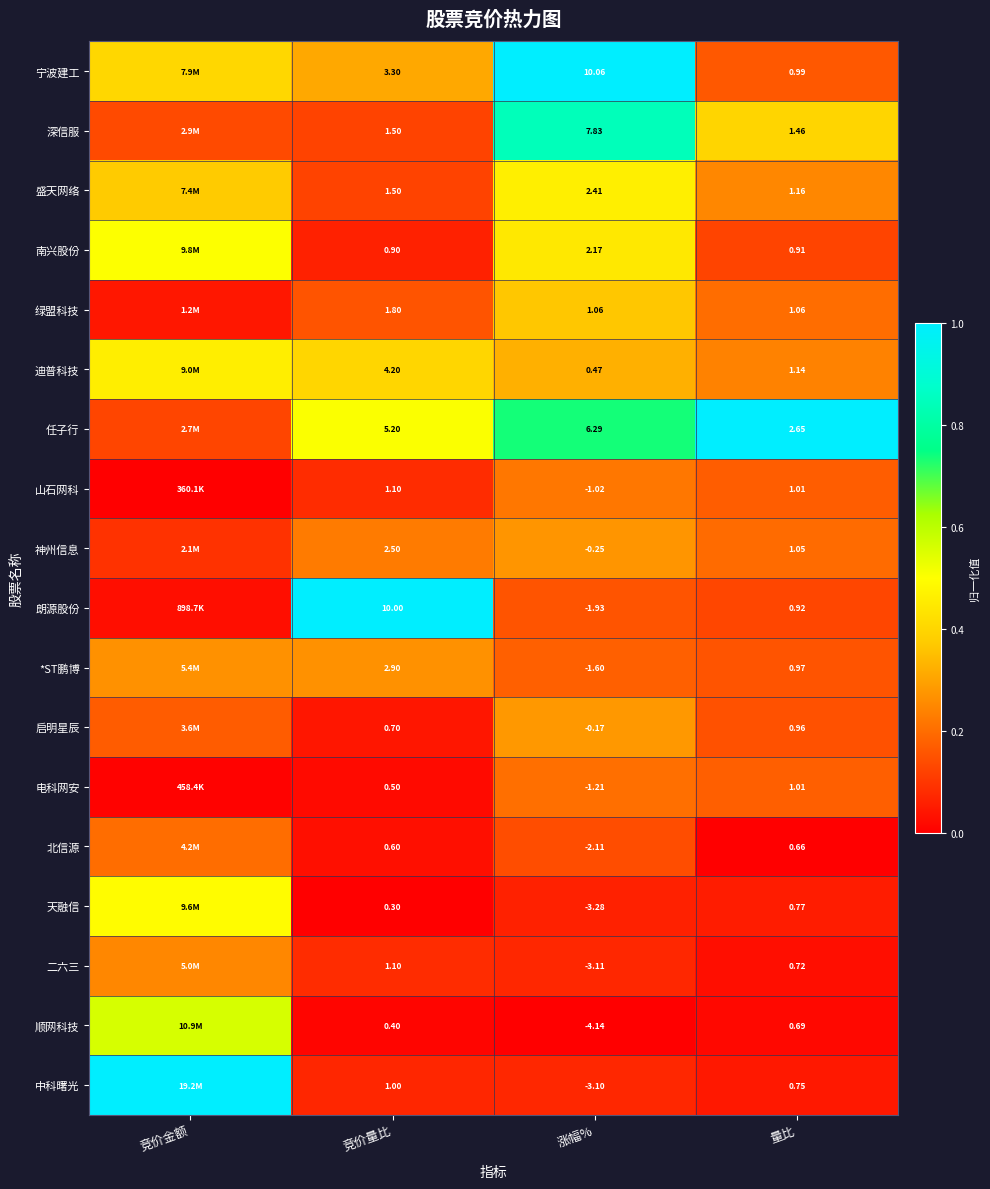

What is the spread (max minus min) of values at 量比?

2.0